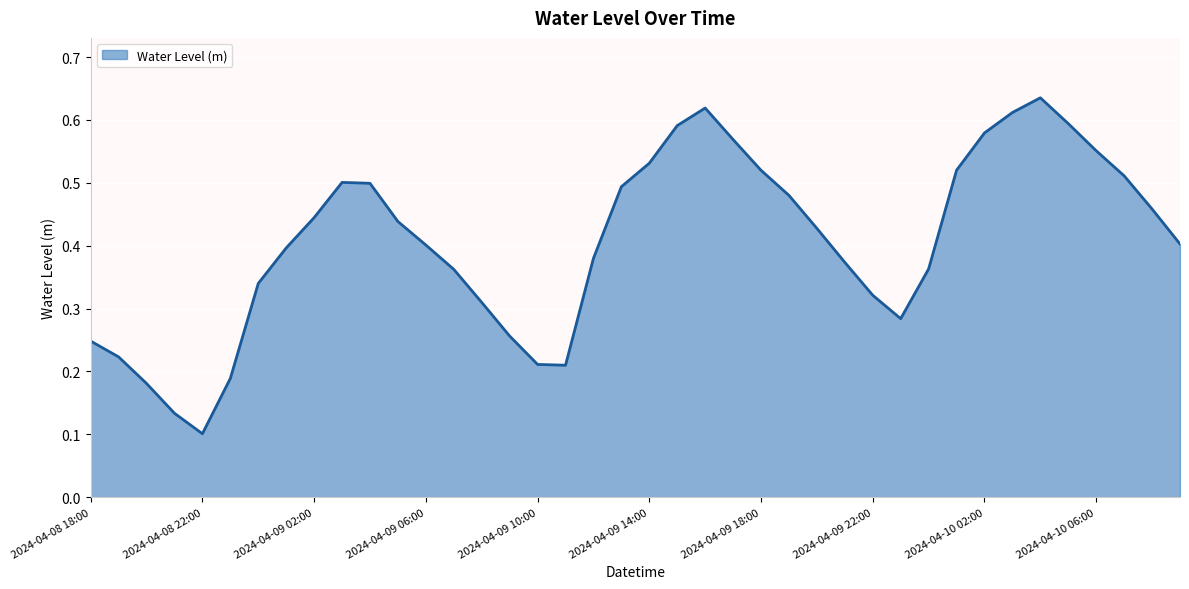

Which category has the lowest value across all series?

2024-04-08 22:00